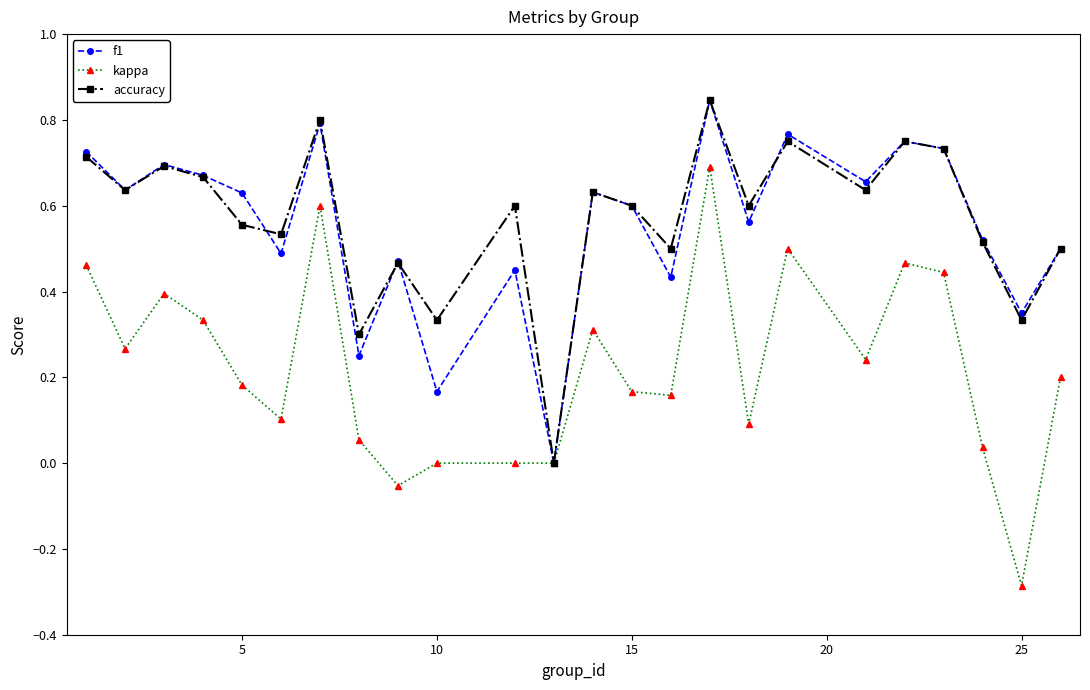

How many lines are shown in the chart?

3